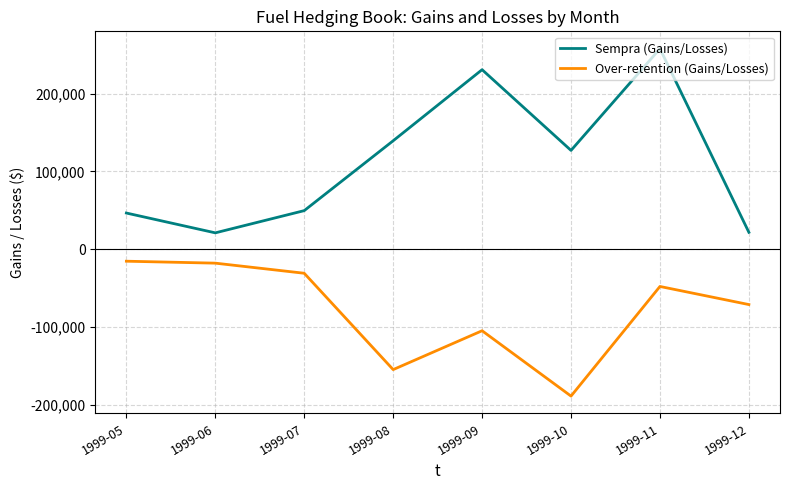

How many lines are shown in the chart?

2